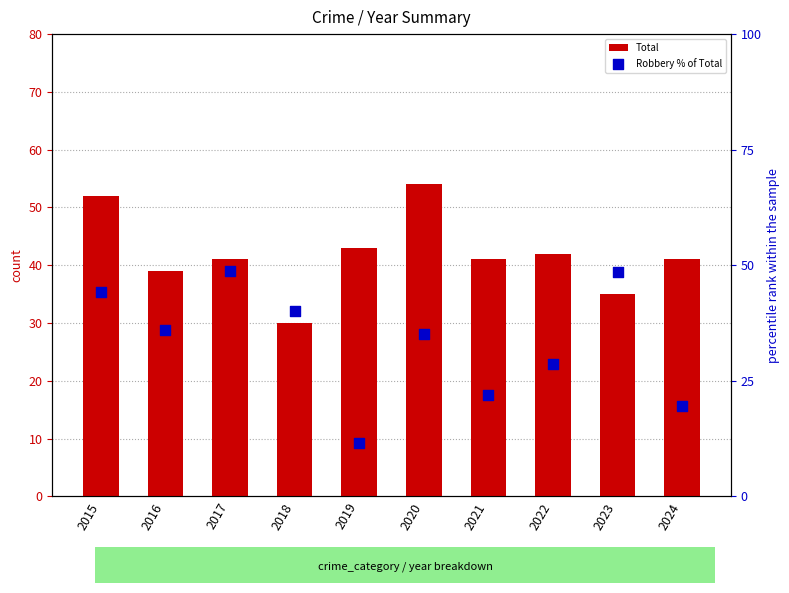

What are all the series names shown in the legend?

Total, Robbery % of Total